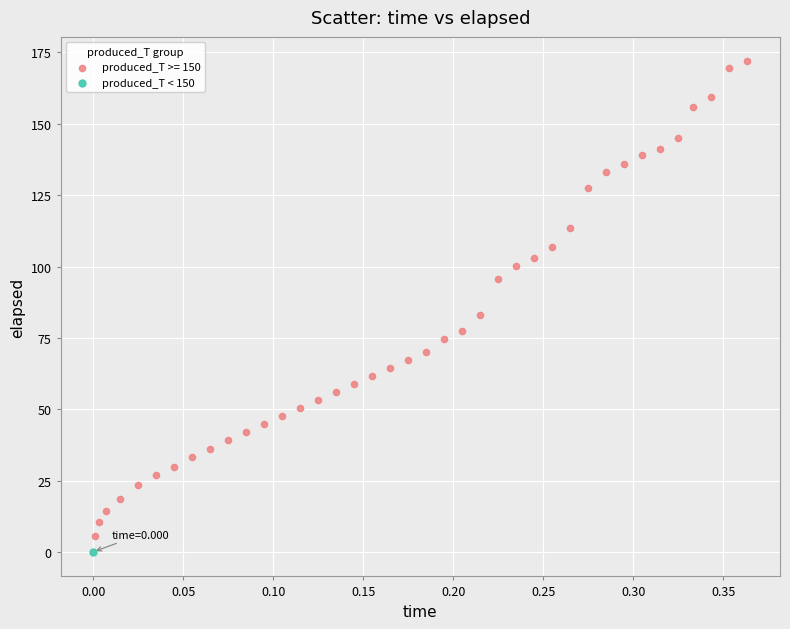

What are all the series names shown in the legend?

produced_T >= 150, produced_T < 150